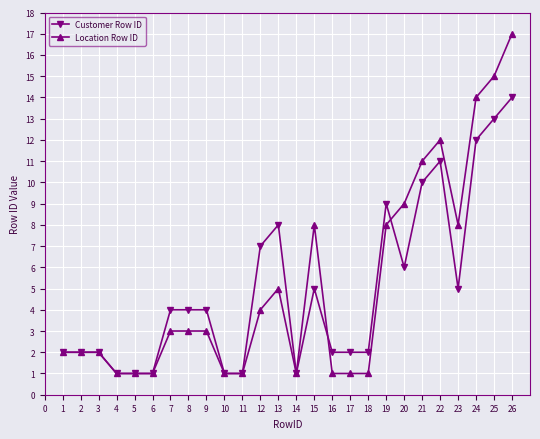

What is the sum of all Customer Row ID values?

130